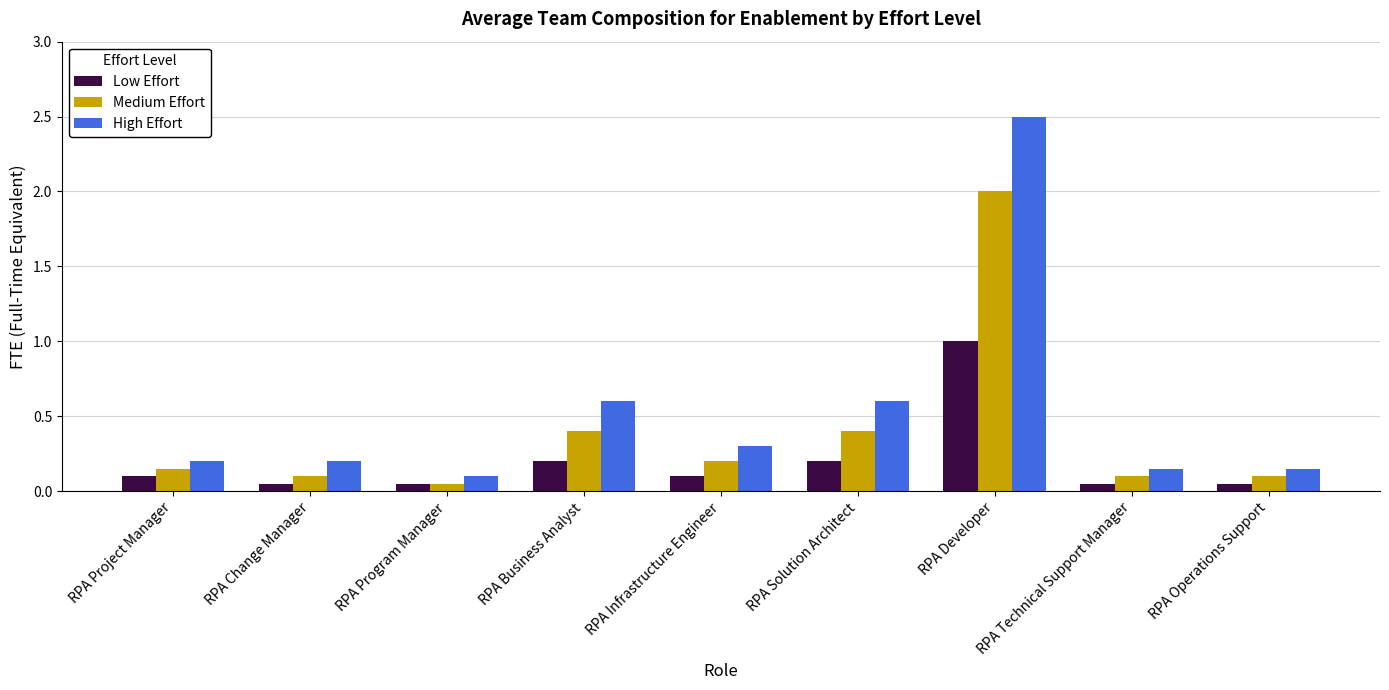

How many groups of bars are there?

9